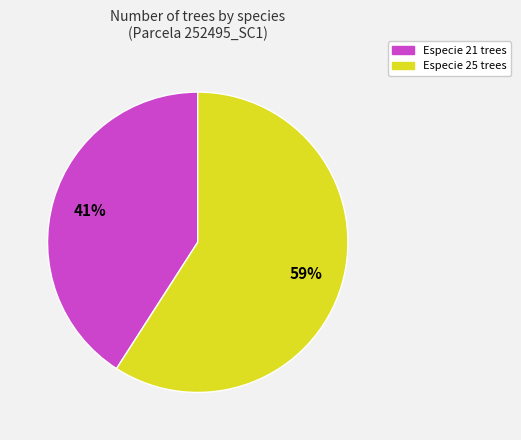

To the nearest percent, what is the average slice percentage?

50%